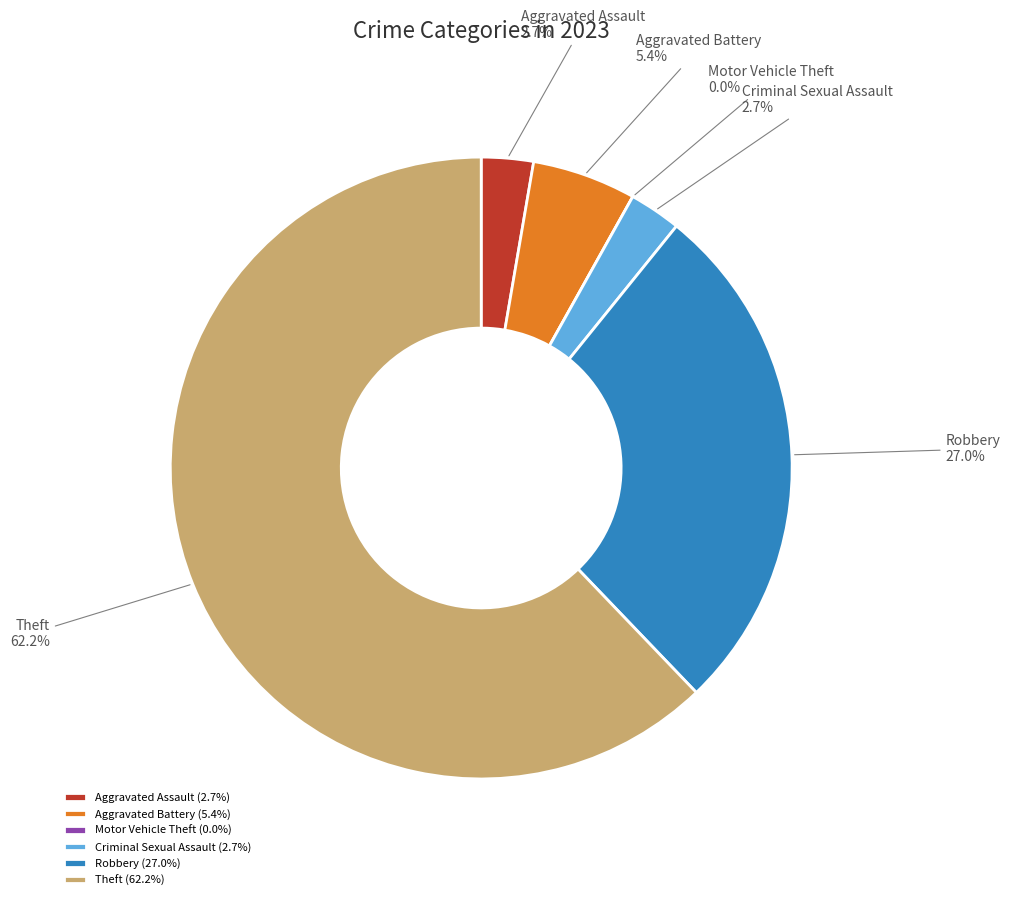

Count the number of slices in the pie.

6